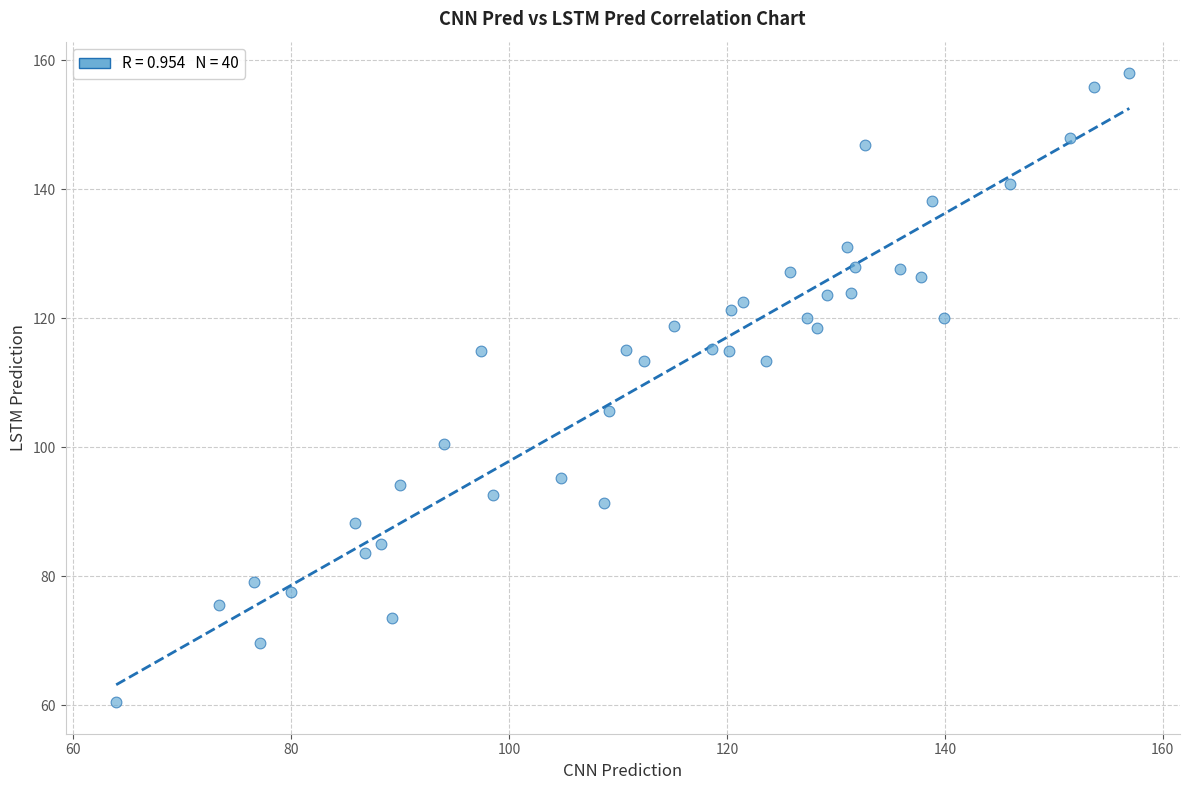

What is the range of Y values (max minus min)?

97.5